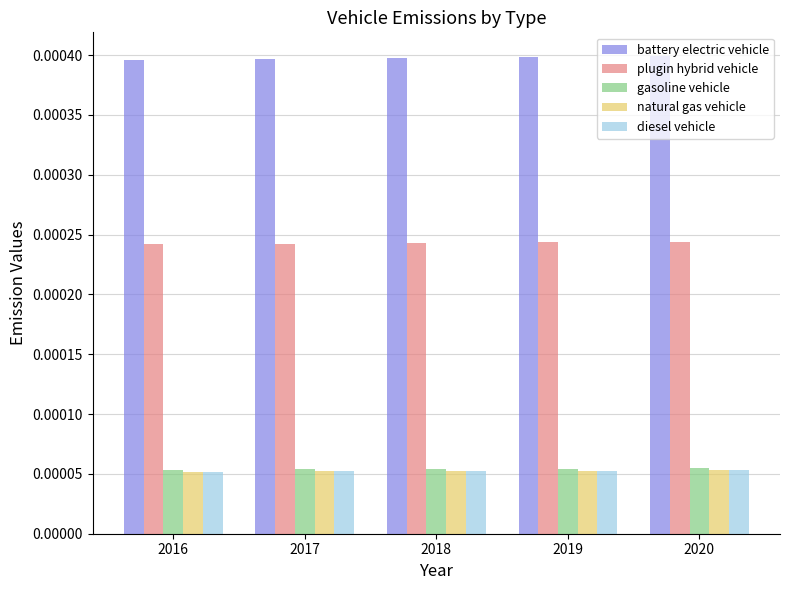

At how many categories does at least one series exceed 0?

5